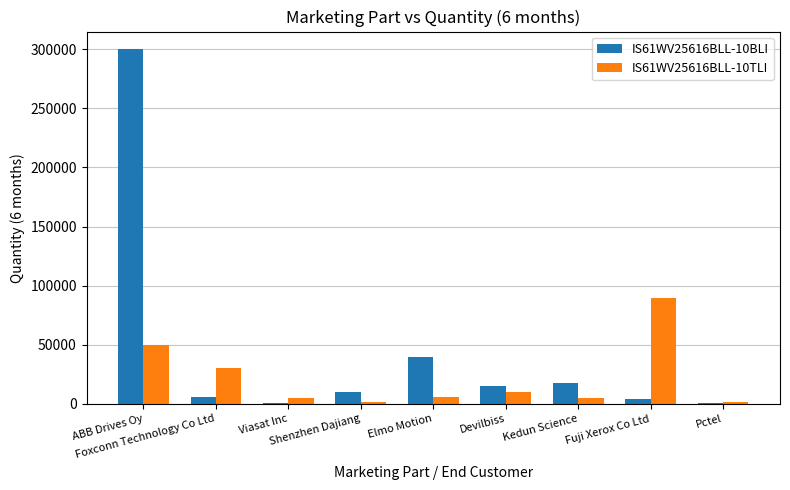

Which series has the largest total across all categories?

IS61WV25616BLL-10BLI